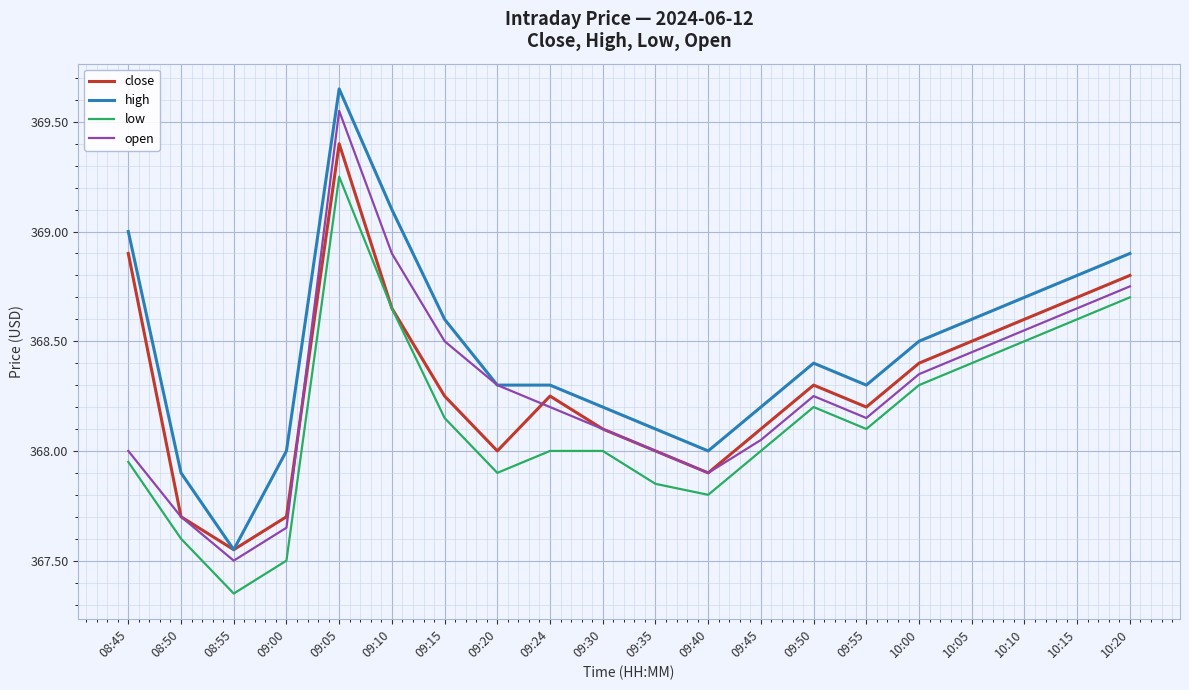

Is this an area chart (filled region under the line)?

No